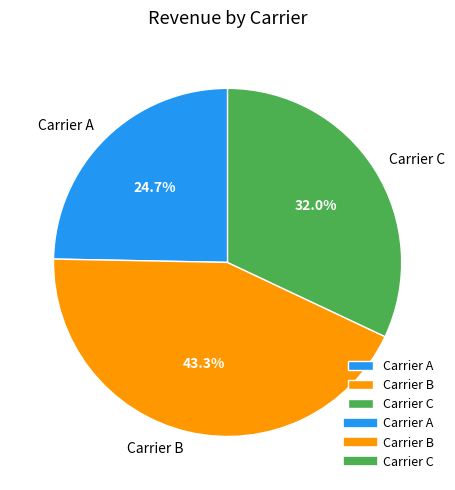

How much of the chart is everything except Carrier B?

56.7%